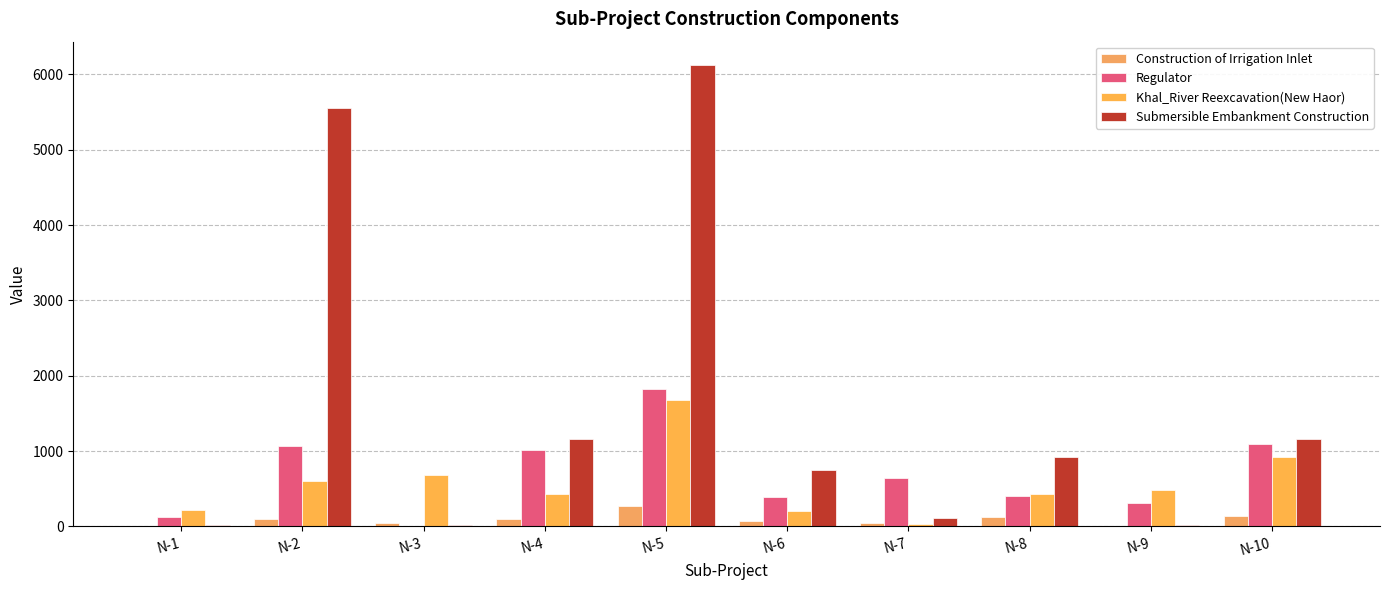

How many values in the Construction of Irrigation Inlet series exceed 93?

5